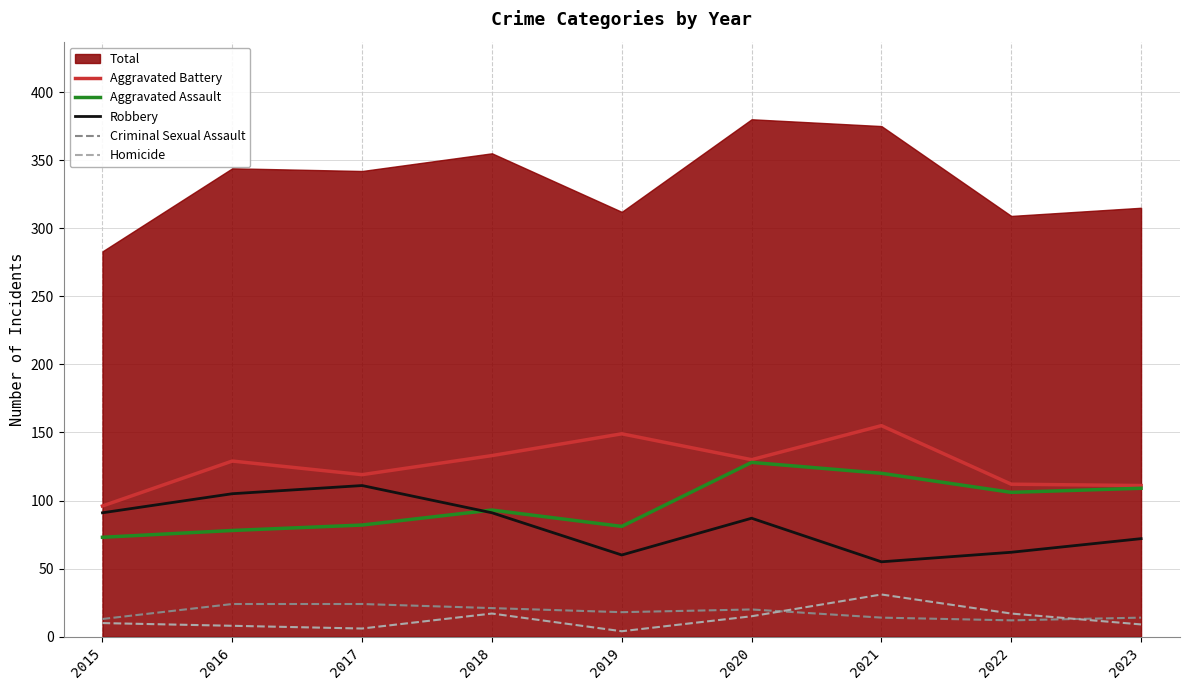

What is the approximate value of Robbery at 2019?

60